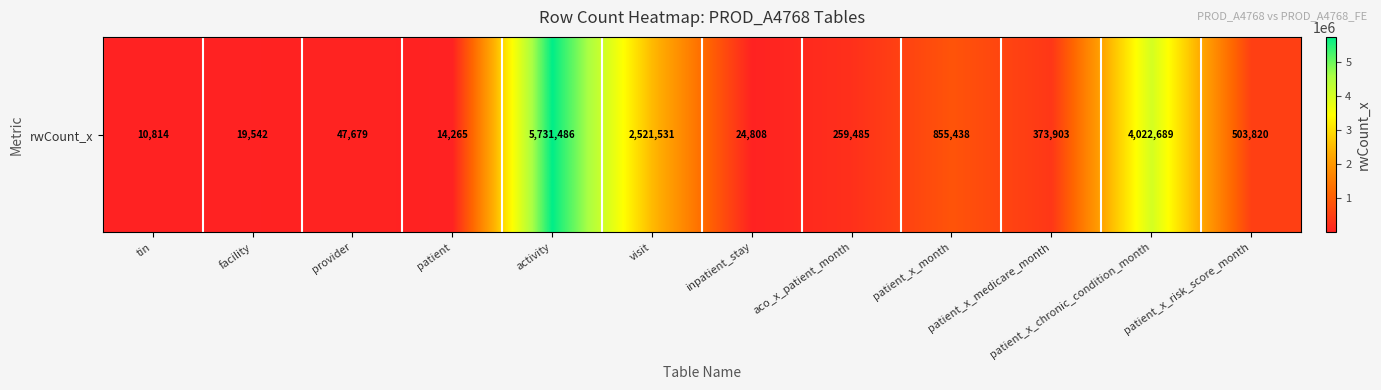

List the labels in order of value, smallest first.

tin, patient, facility, inpatient_stay, provider, aco_x_patient_month, patient_x_medicare_month, patient_x_risk_score_month, patient_x_month, visit, patient_x_chronic_condition_month, activity